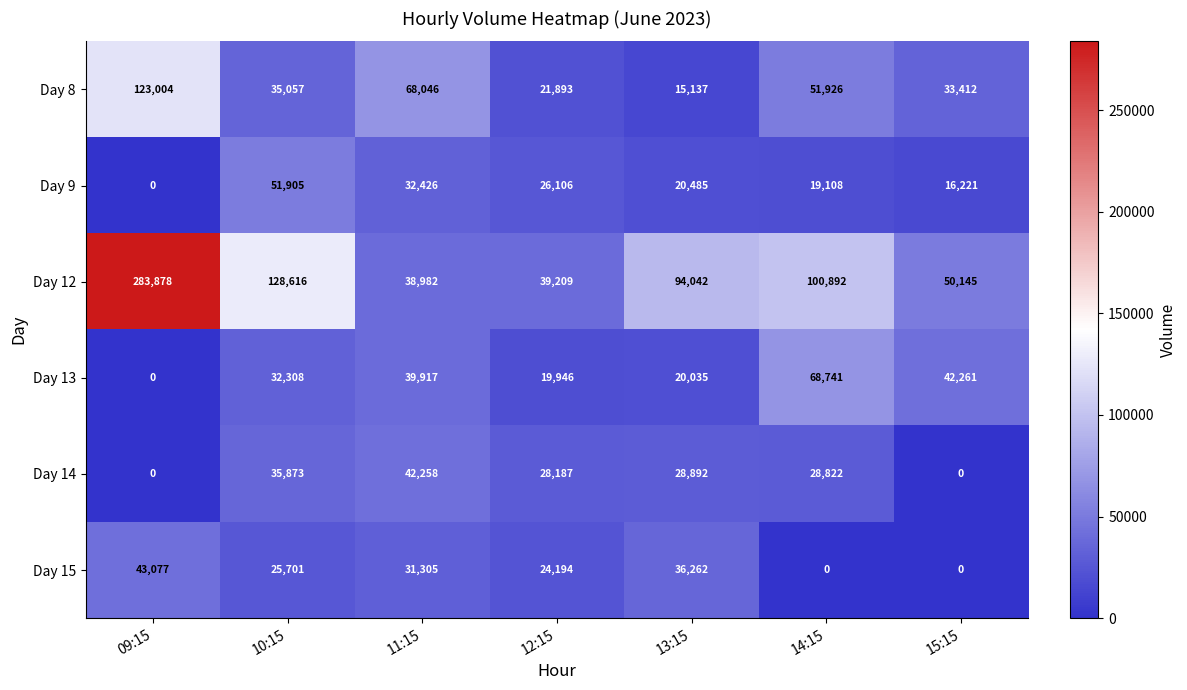

Which series has the widest spread of values?

Day 12